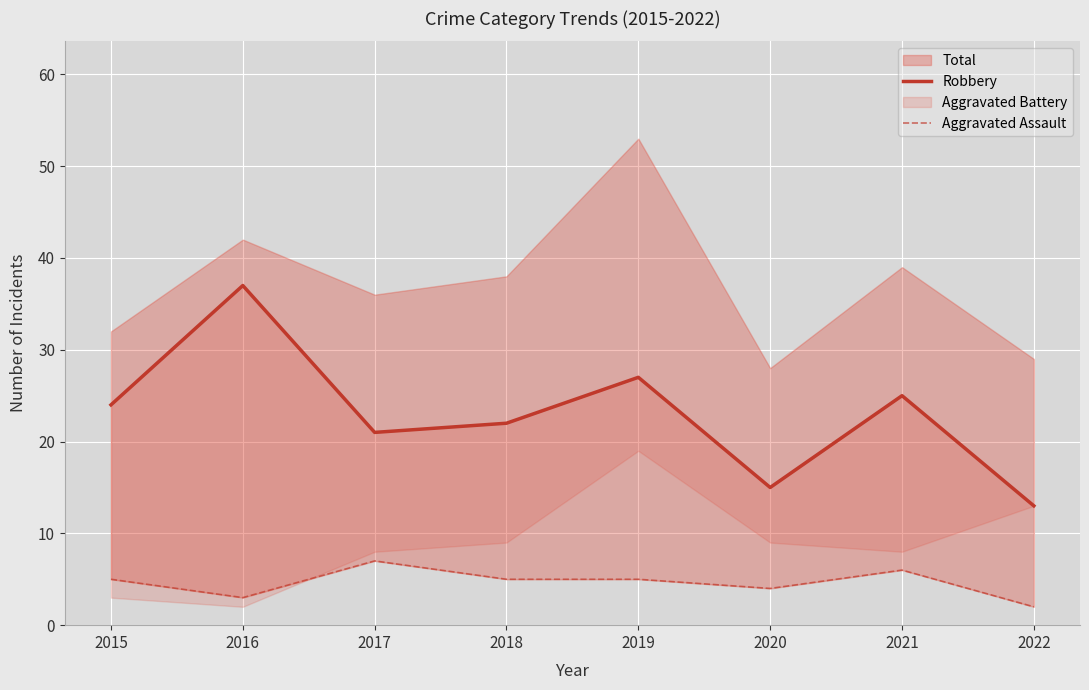

The value of Robbery at 2021 is 25. True or false?

True